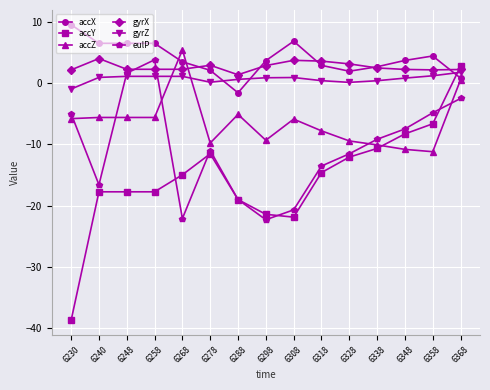

True or false: accX has more than 1 interior local peaks.

True